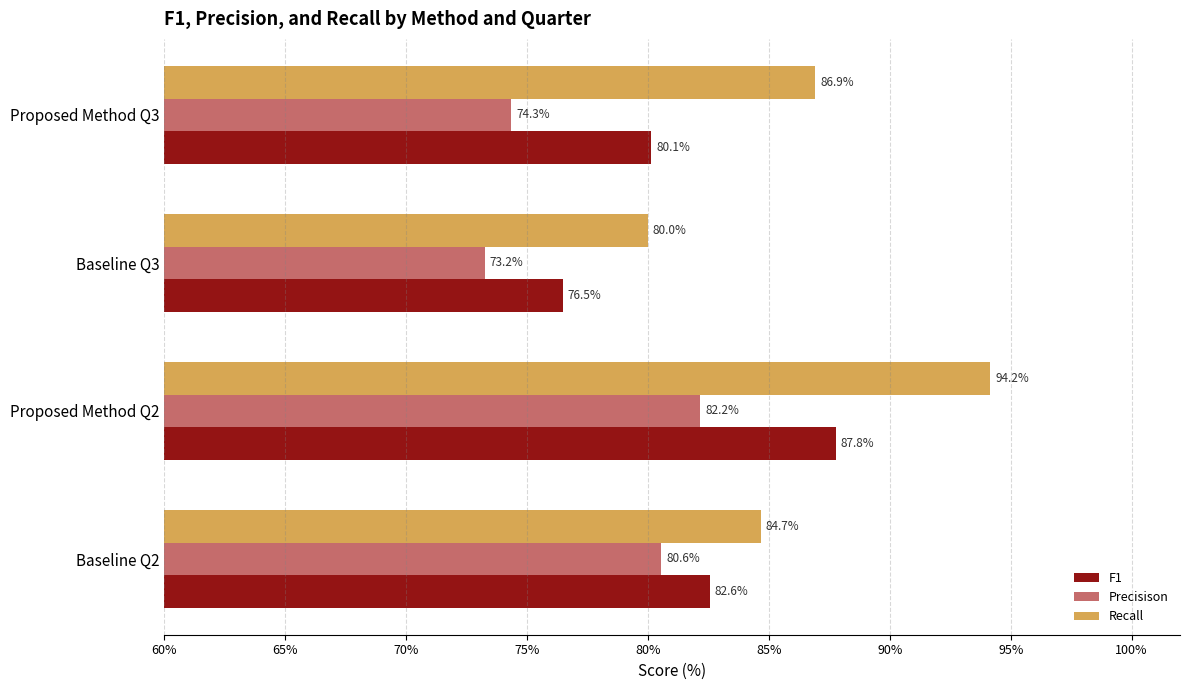

How many data points does each series have?

4